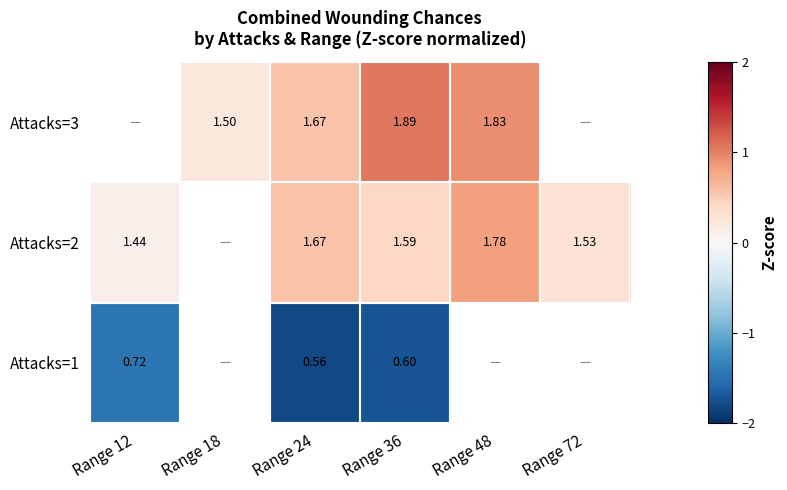

Is the value of Attacks=1 at Range 24 greater than the value of Attacks=2 at Range 72?

No